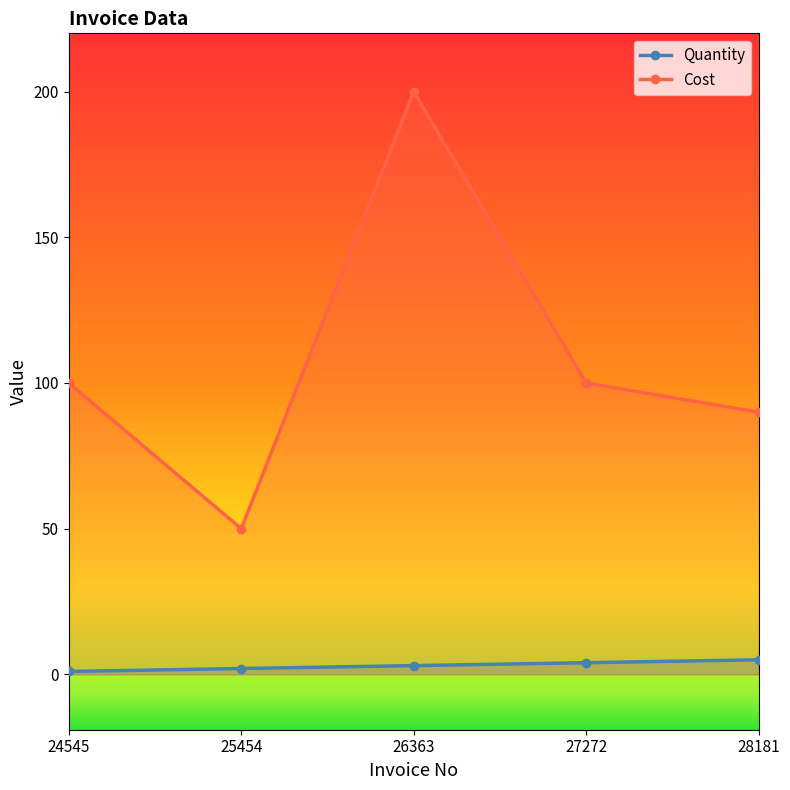

What is the maximum value for Quantity?

5